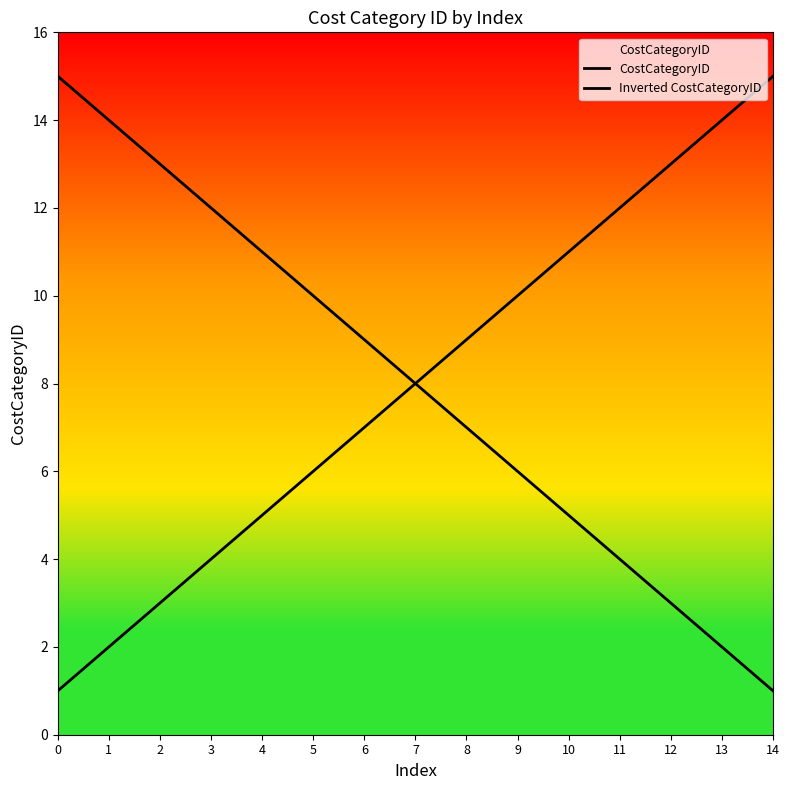

Does the chart display data point markers on the line(s)?

No